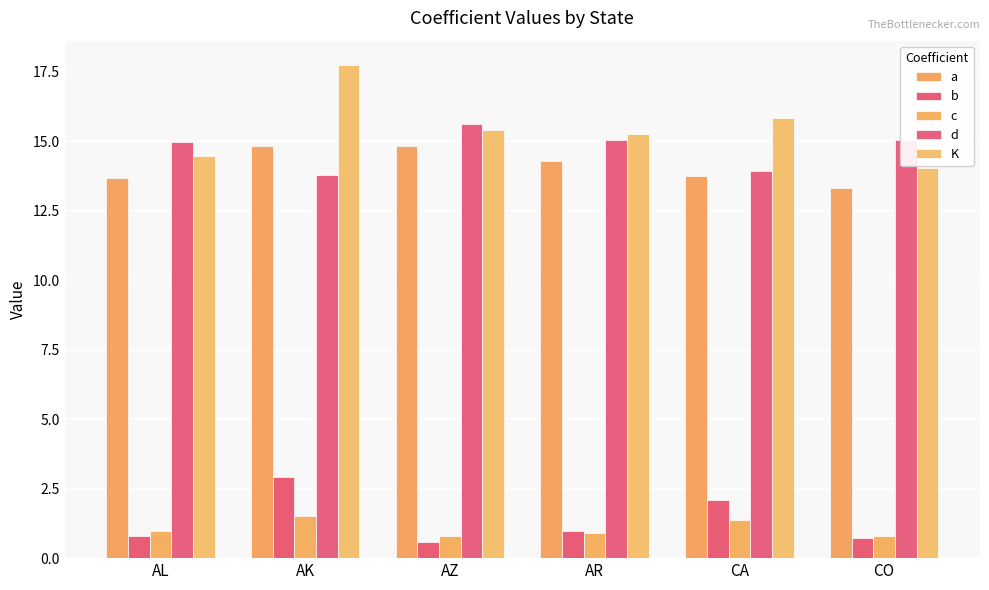

What is the label of the 4th bar from the right?

AZ